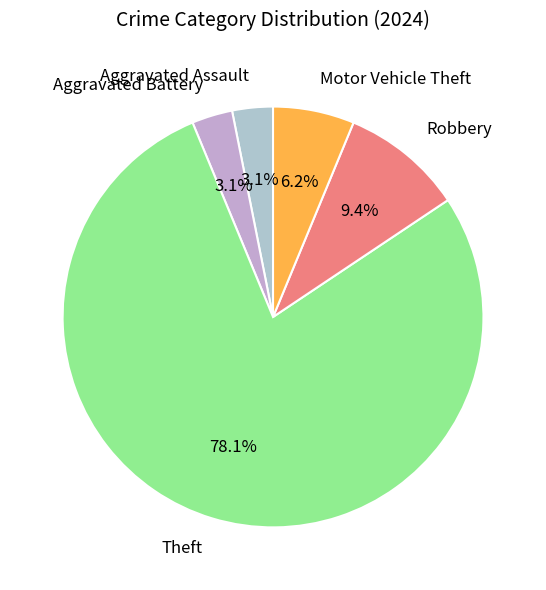

Is Aggravated Assault the majority of the pie?

No